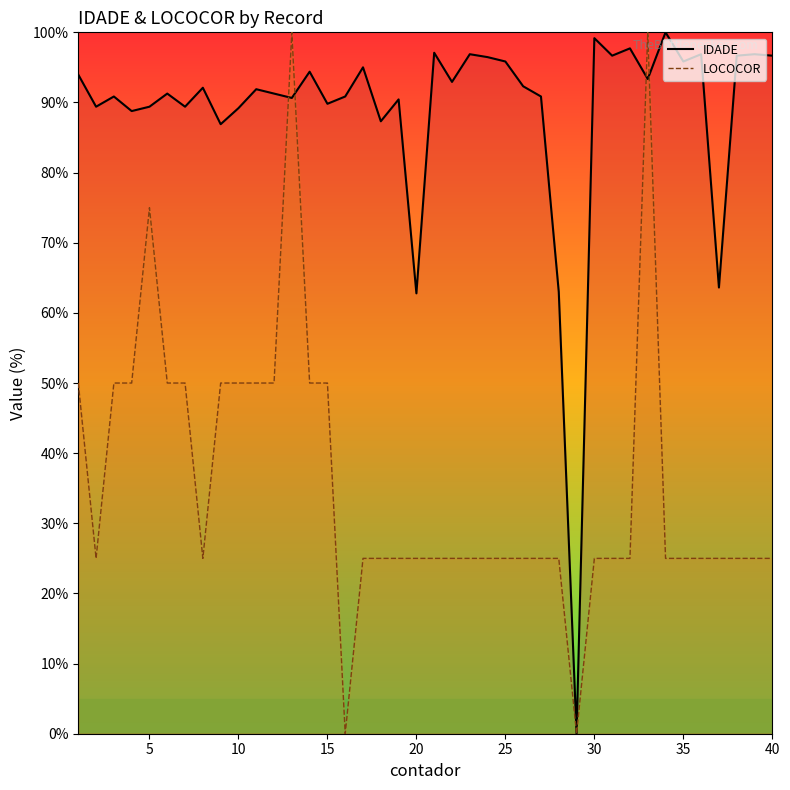

What is the greatest value displayed?

100.0